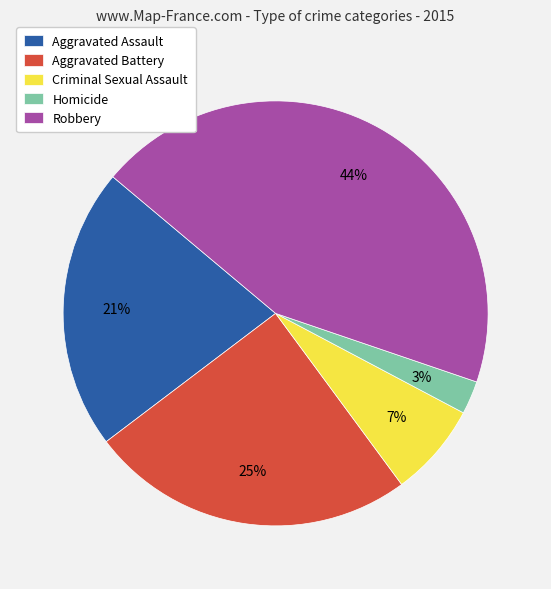

What is the smallest slice in the pie chart?

Homicide